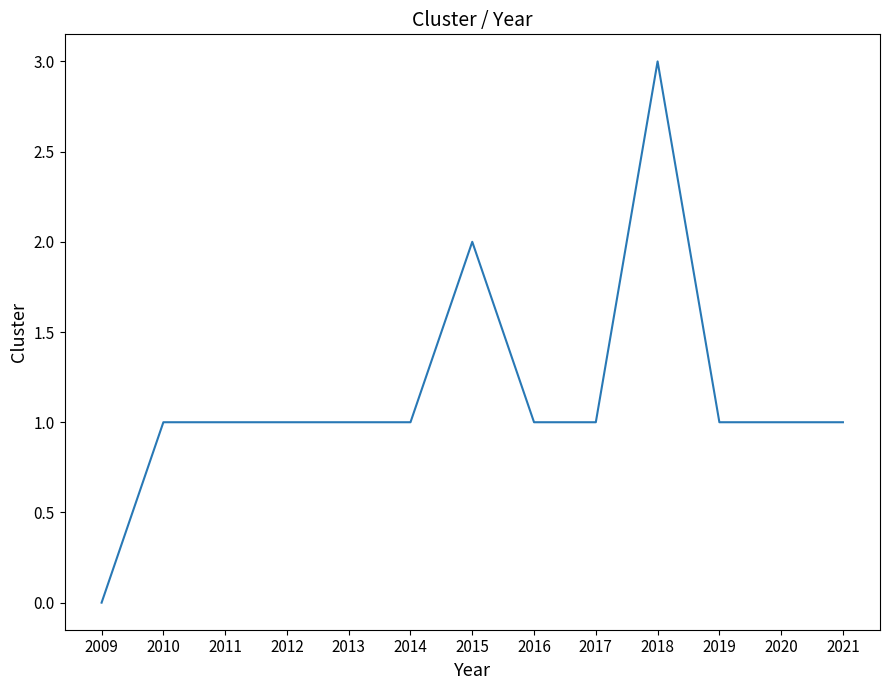

What is the difference between the maximum and minimum values?

3